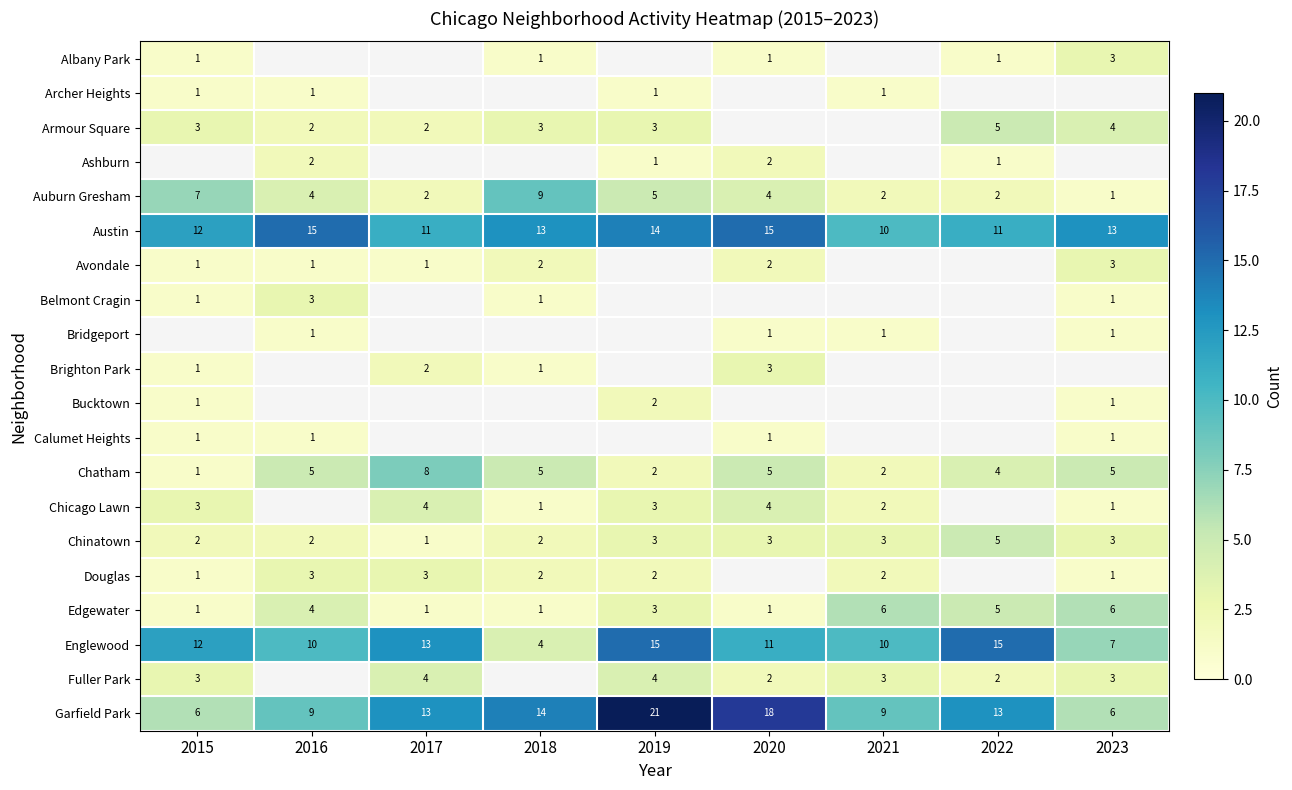

What is the difference between the Auburn Gresham values at 2019 and 2022?

3